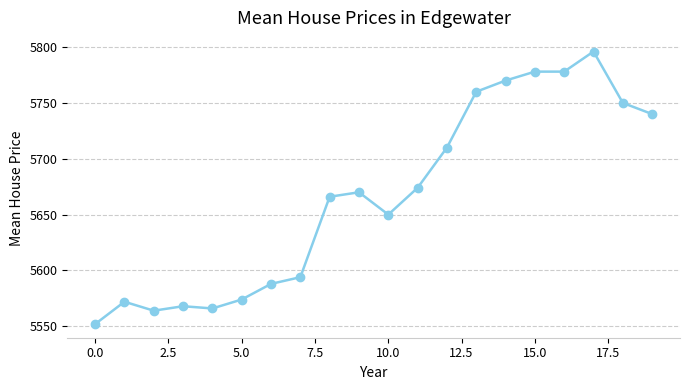

What is the difference between the maximum and minimum values?

244